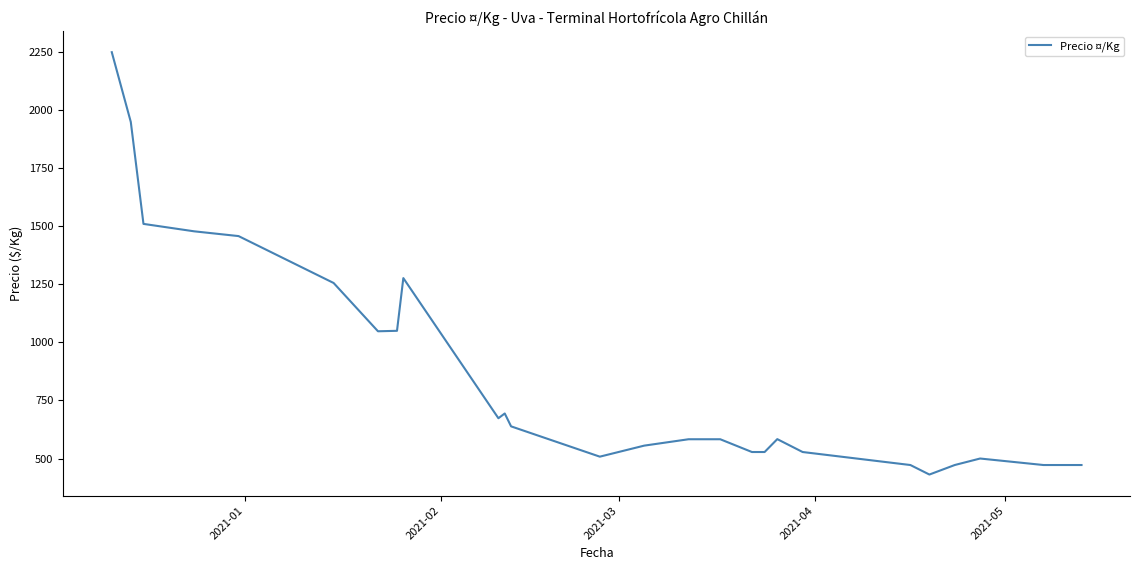

What is the maximum value shown in the chart?

2250.0